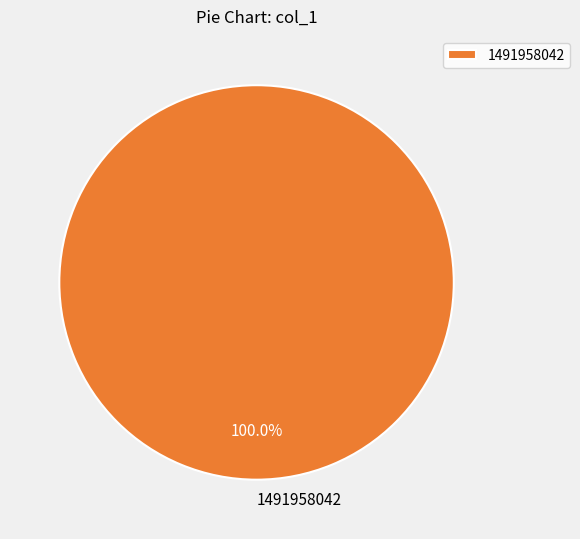

Is there a majority slice in this chart?

Yes